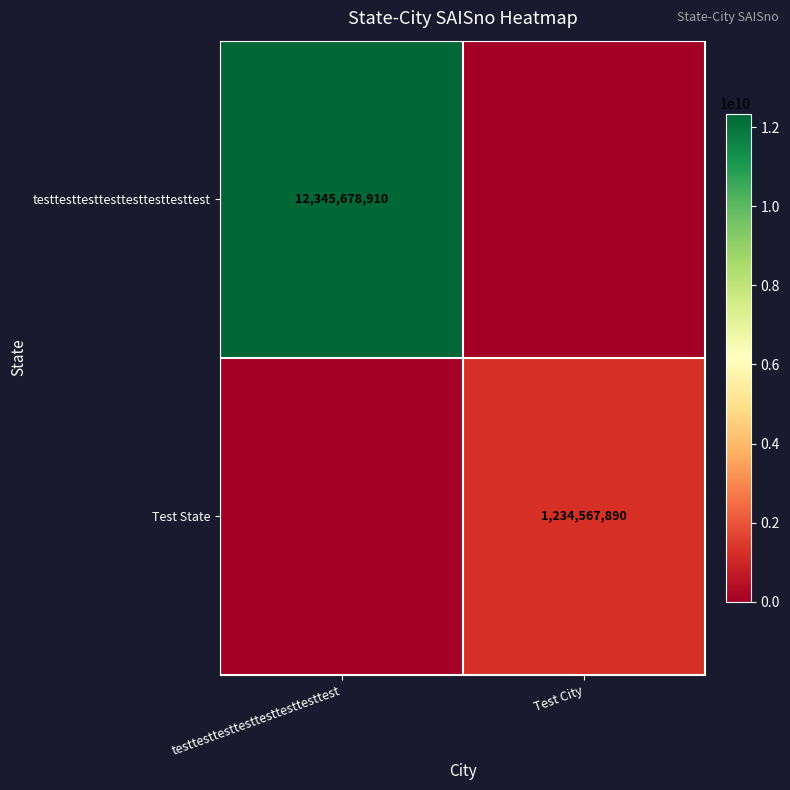

At which category is the sum across all series the highest?

testtesttesttesttesttesttesttest